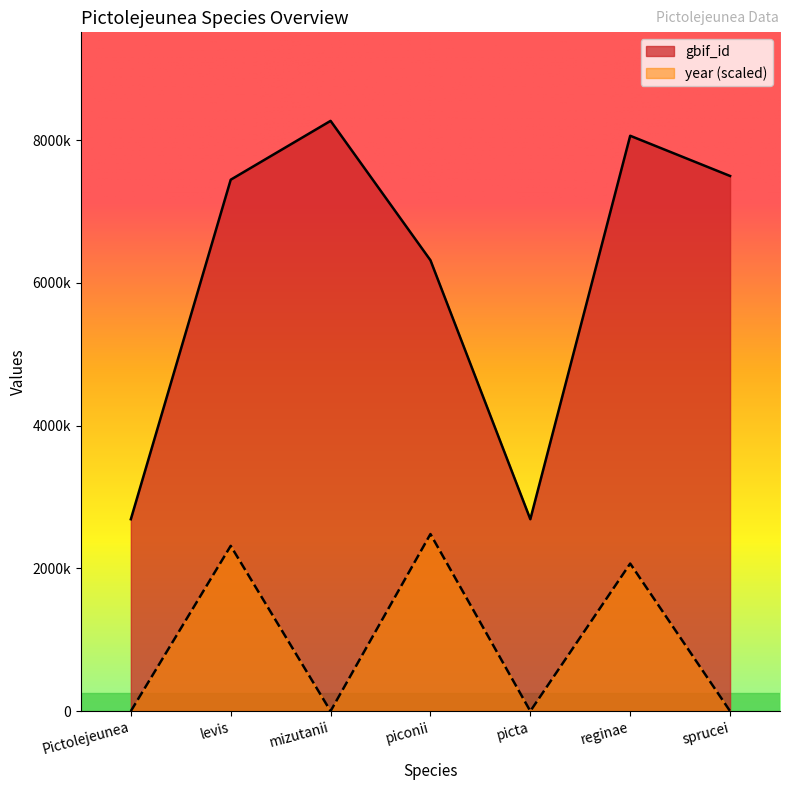

What is the average value of the year series?

980586.5